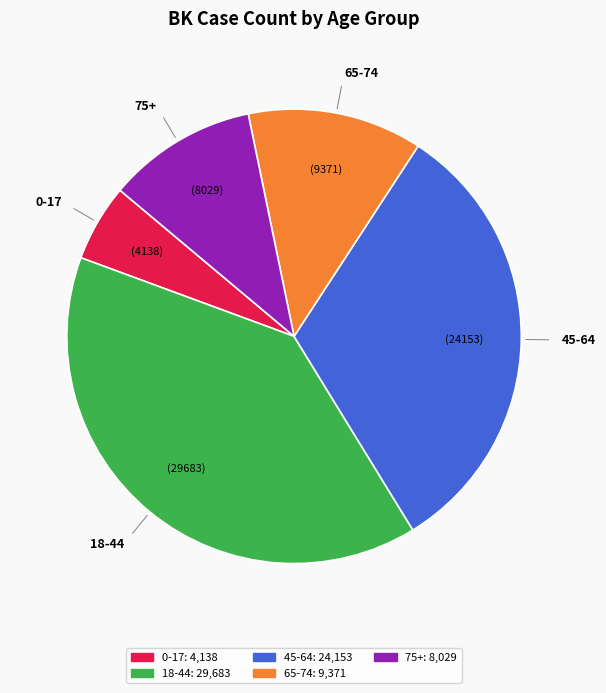

Which slice is the largest?

18-44